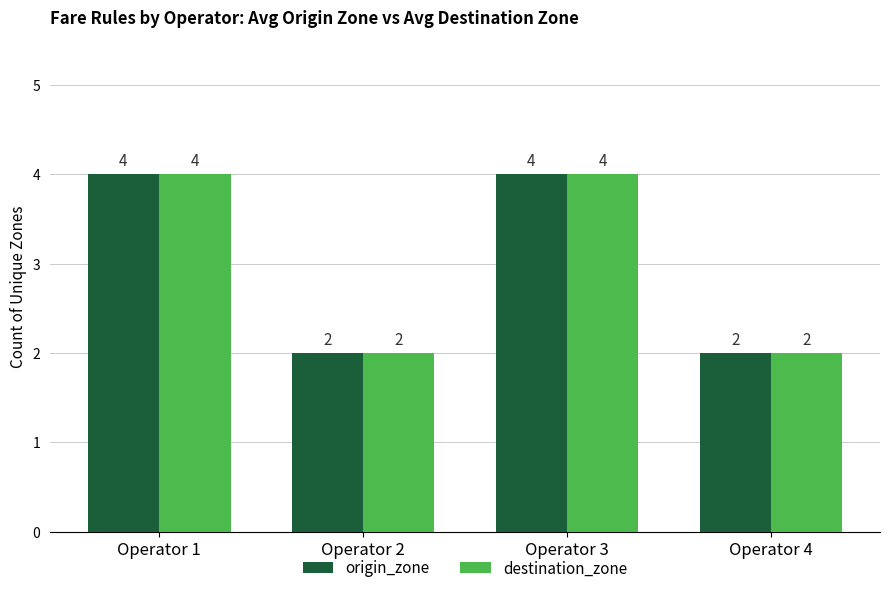

What is the average value of the origin_zone series?

3